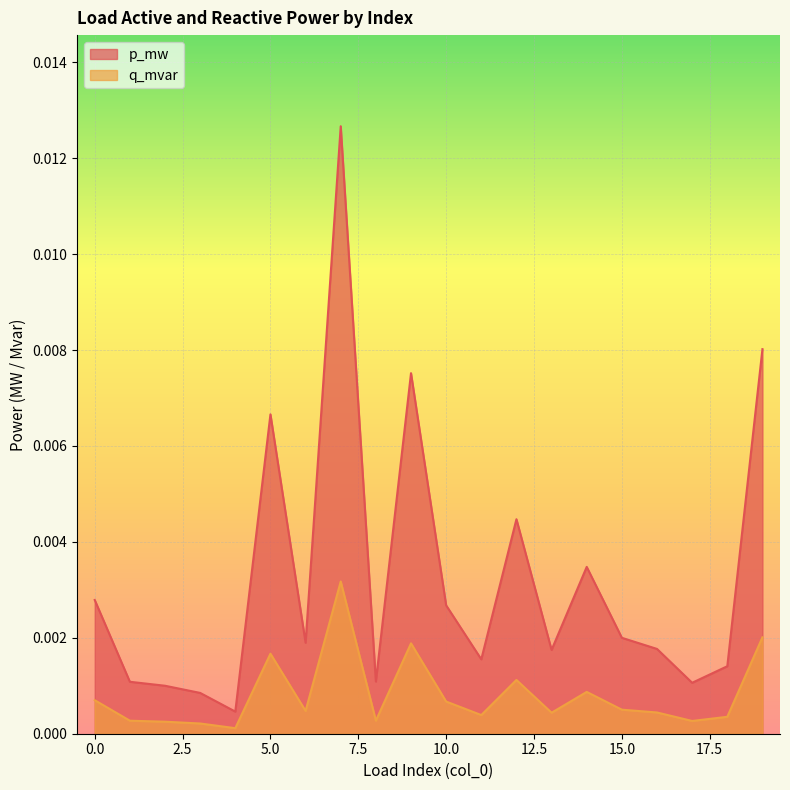

Count the number of data series in this chart.

2